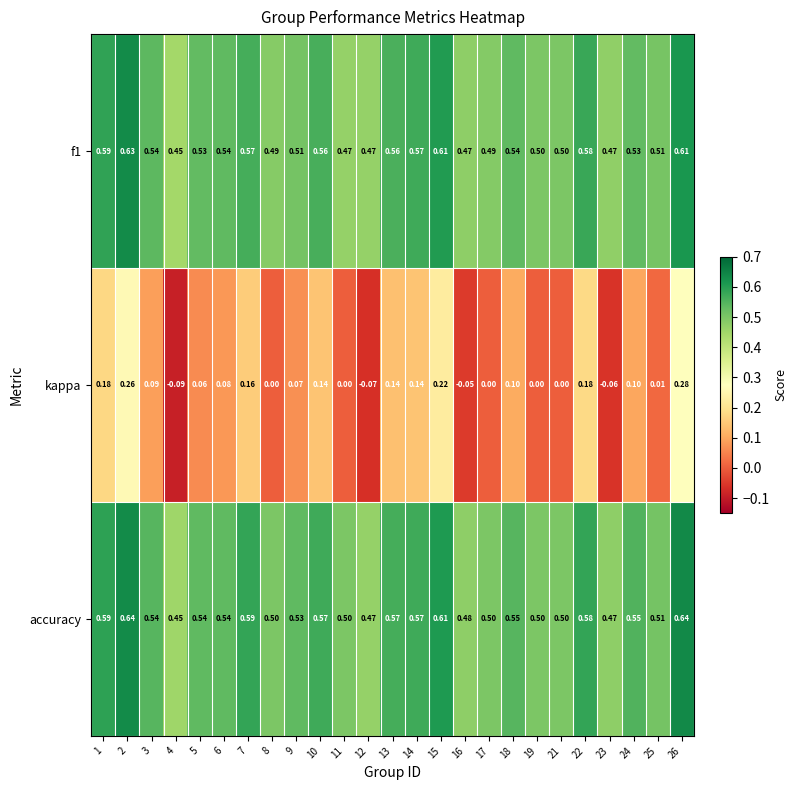

Is the value of f1 at 10 greater than the value of accuracy at 7?

No